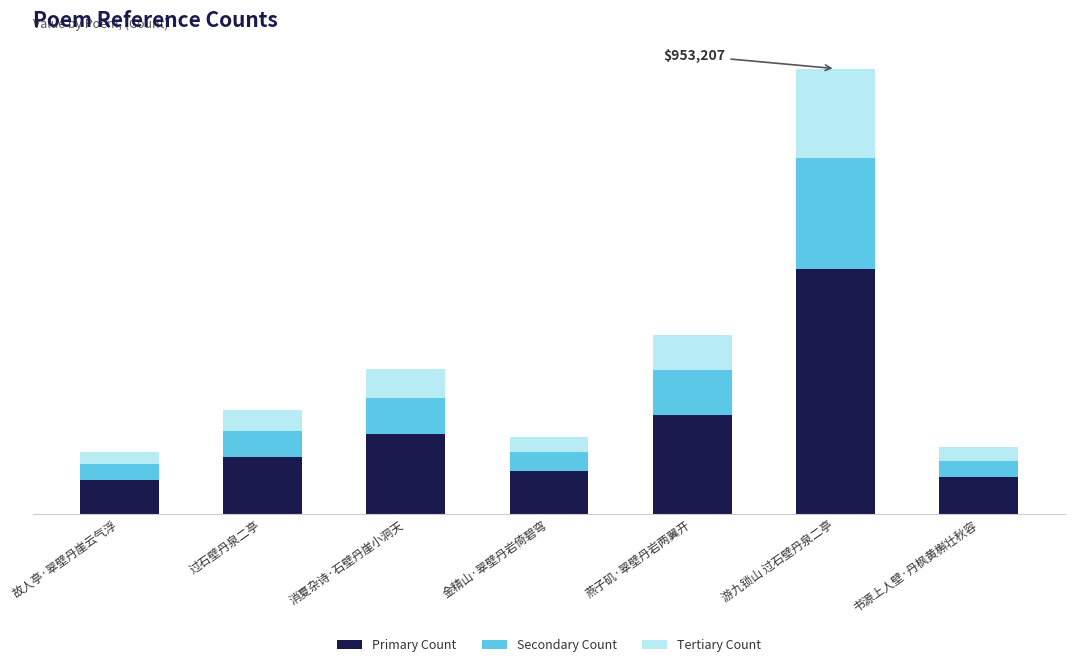

What value does the Secondary Count series have at 故人亭·翠壁丹崖云气浮?

33089